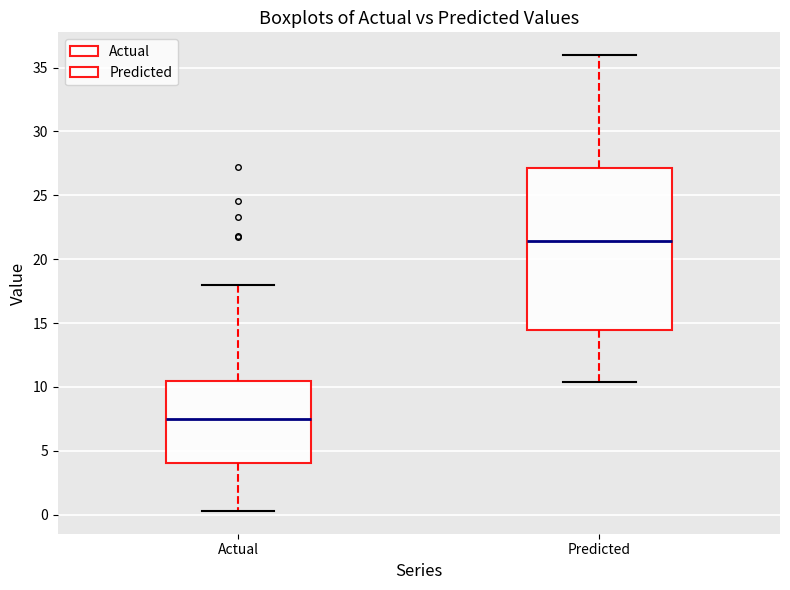

Comparing the boxes themselves (not the whiskers), which one is the tallest?

Predicted